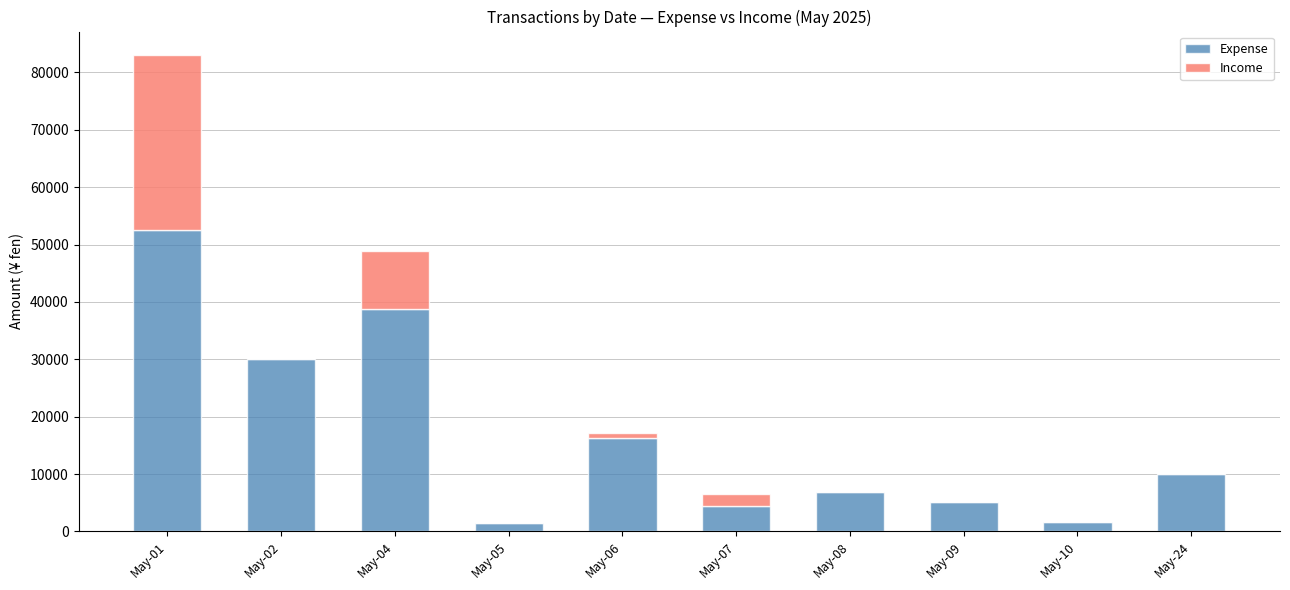

At which label does Expense reach its peak?

May-01